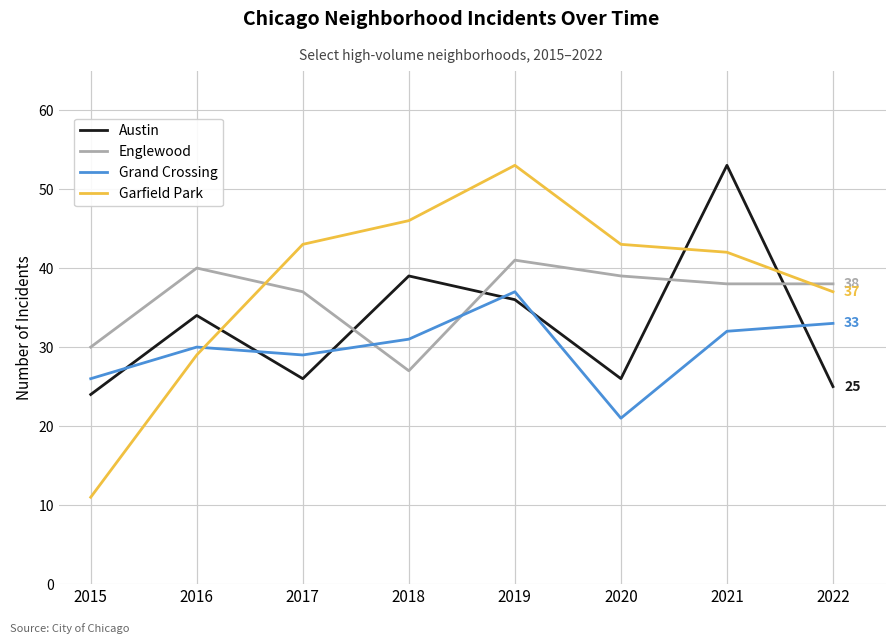

Is this an area chart (filled region under the line)?

No